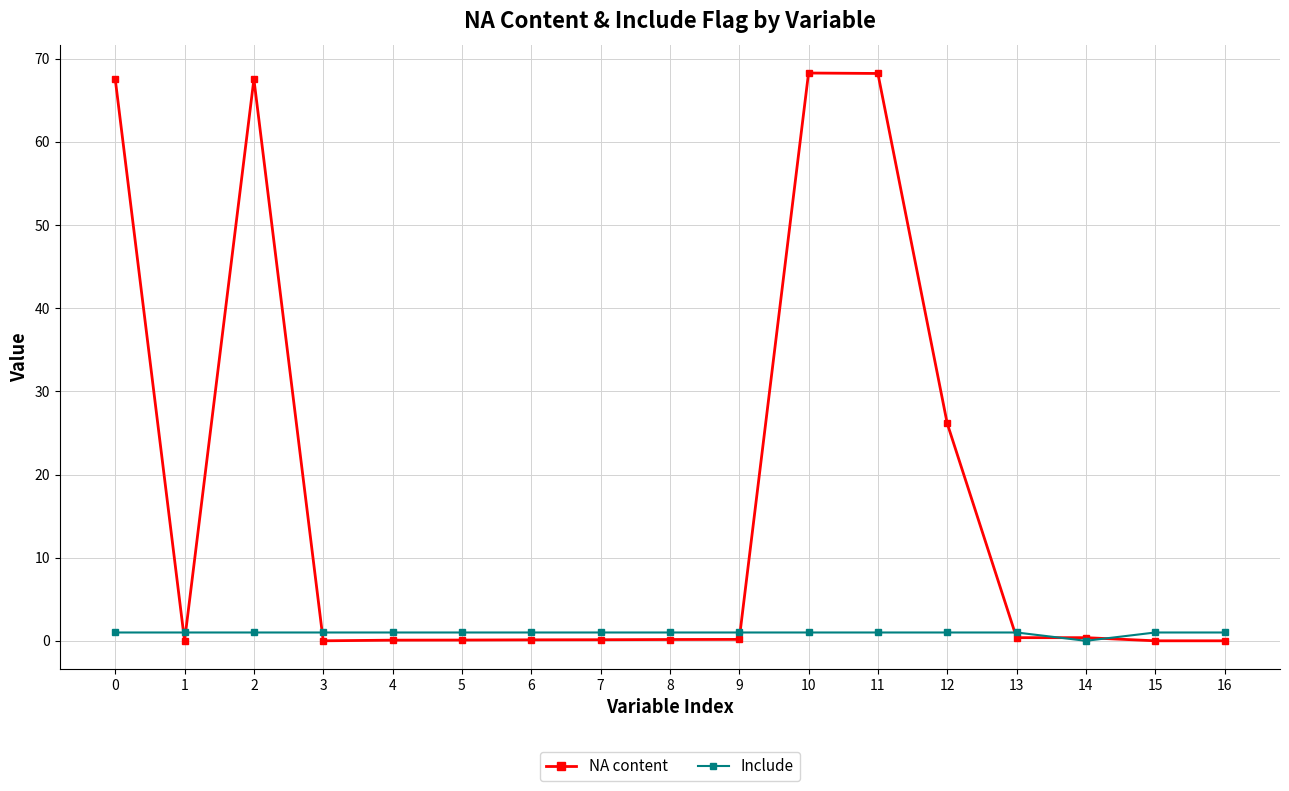

The Include series shows 1.0 at 9. True or false?

True